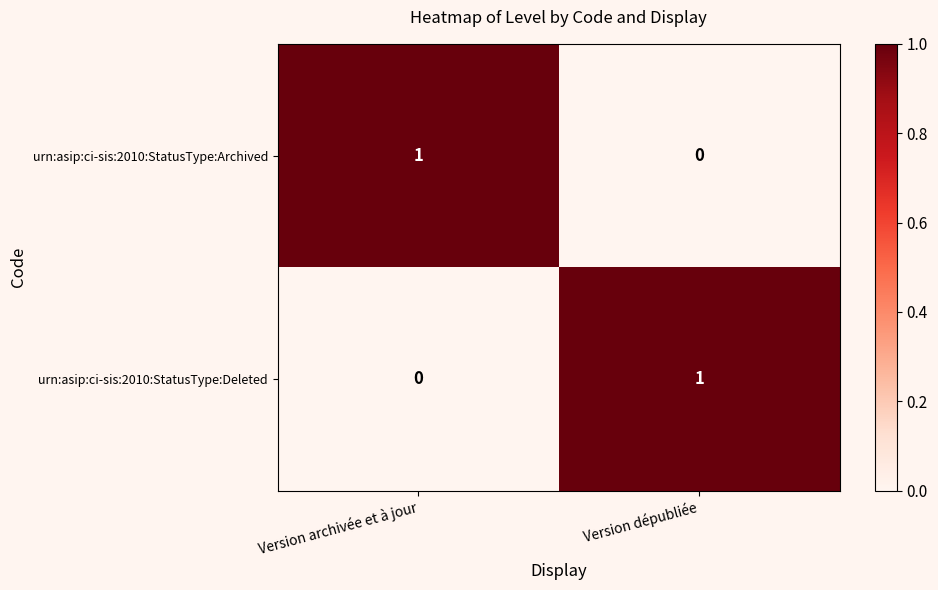

Reading left to right, what are all the values shown in this chart?

urn:asip:ci-sis:2010:StatusType:Archived: 1	0
urn:asip:ci-sis:2010:StatusType:Deleted: 0	1